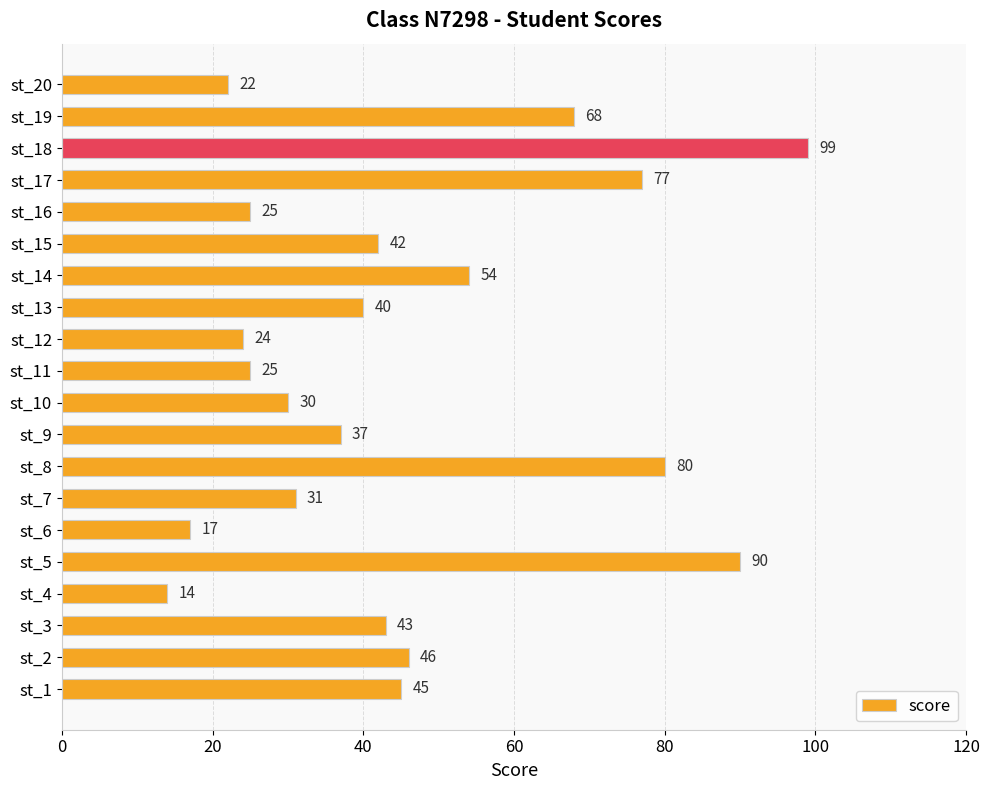

Read the value at st_3.

43